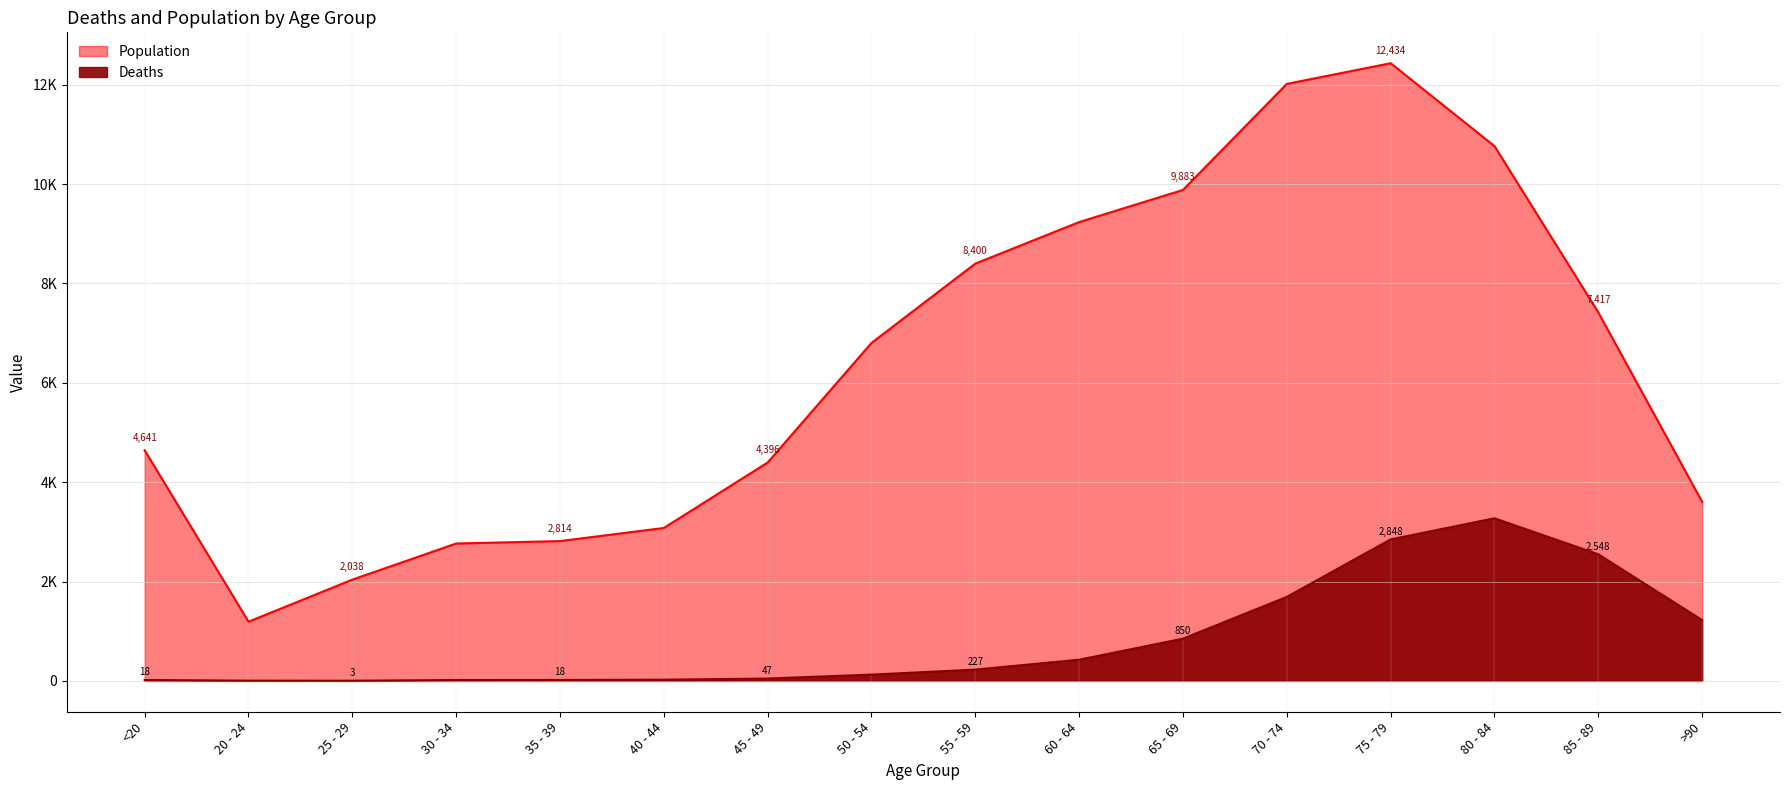

What is the label of the 11th point from the right?

40 - 44